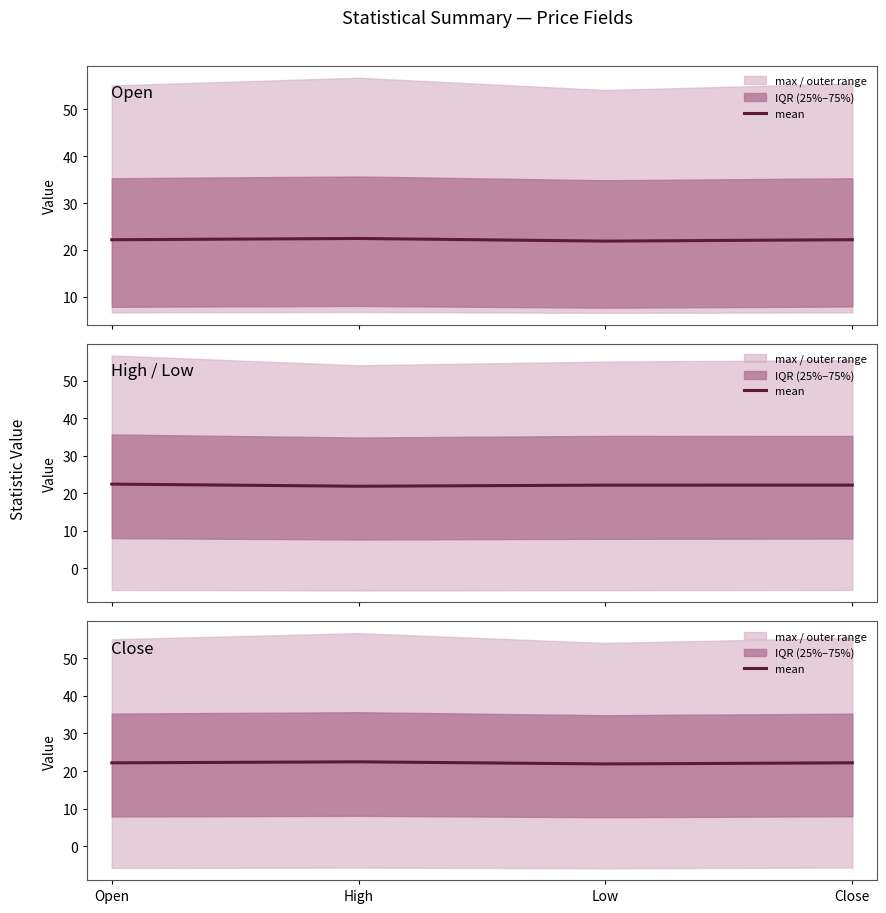

What is the change in value from Open to High?

+0.3